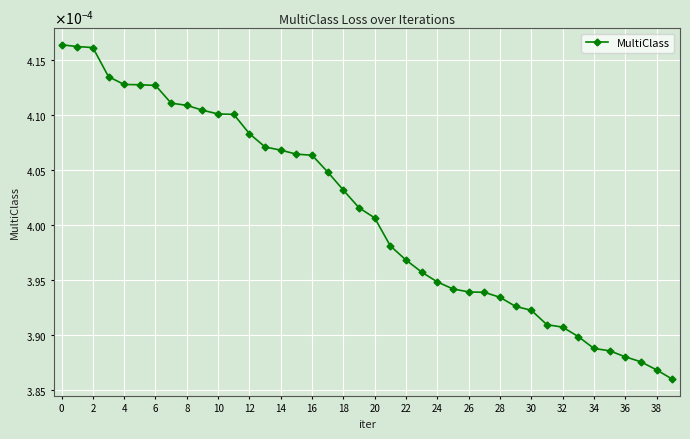

Is this an area chart (filled region under the line)?

No